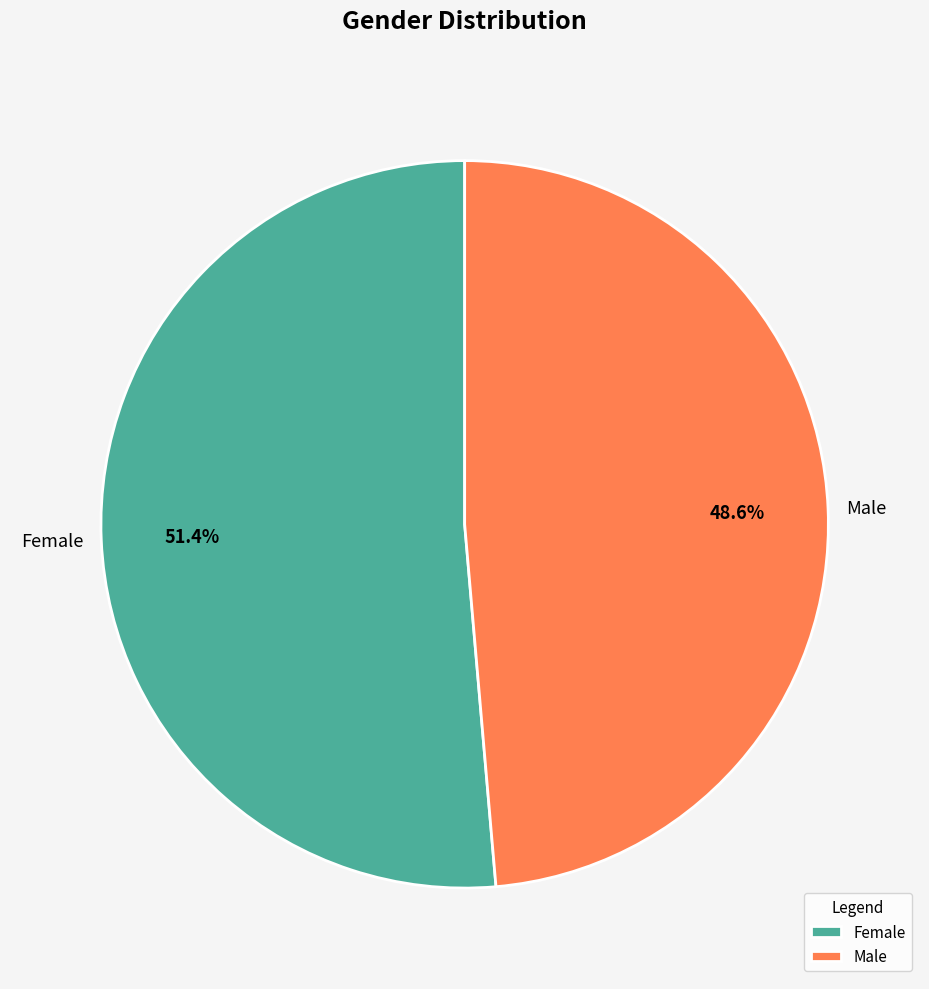

What percentage is the Male slice, to the nearest percent?

49%